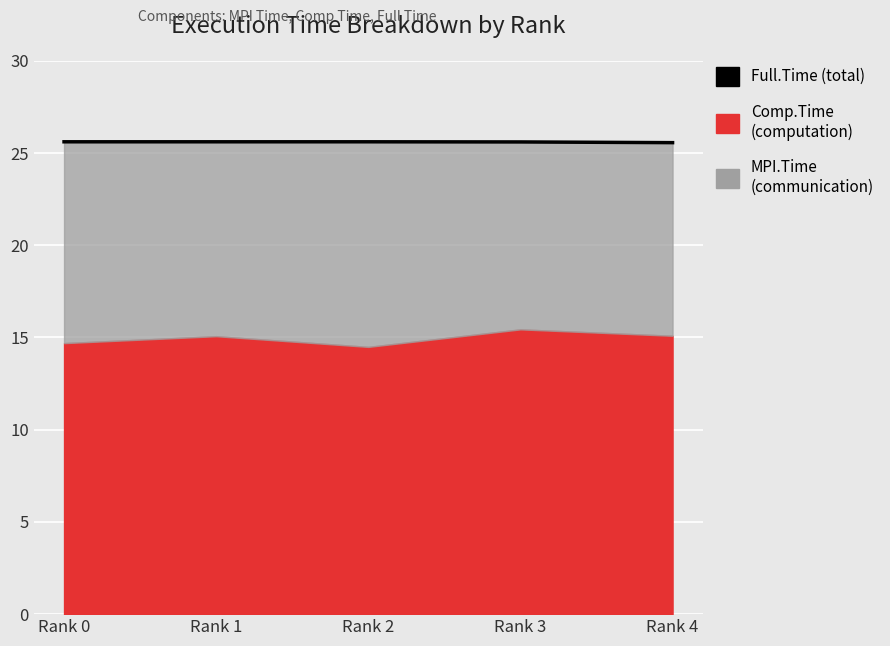

What is the sum of the values at Rank 1 and Rank 2?

51.2